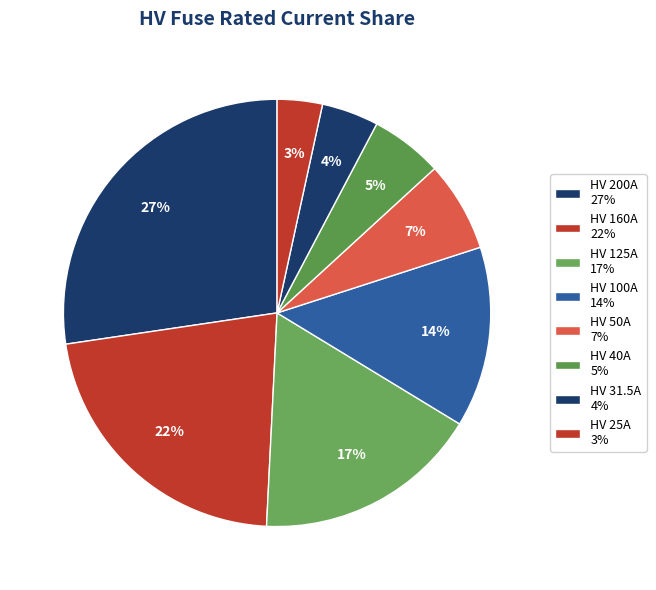

Does any single category account for the majority?

No